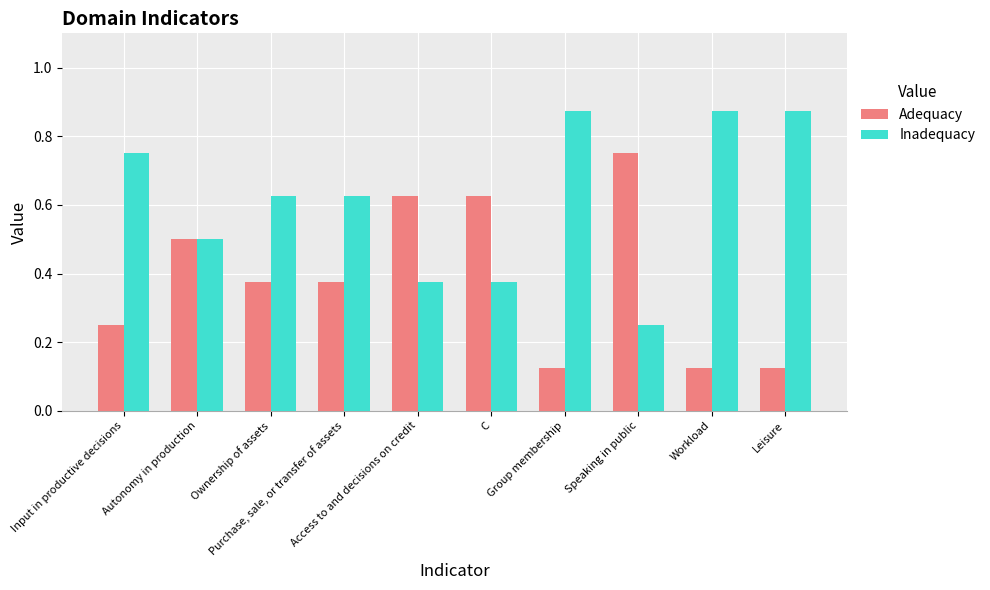

Which series has the largest total across all categories?

Inadequacy